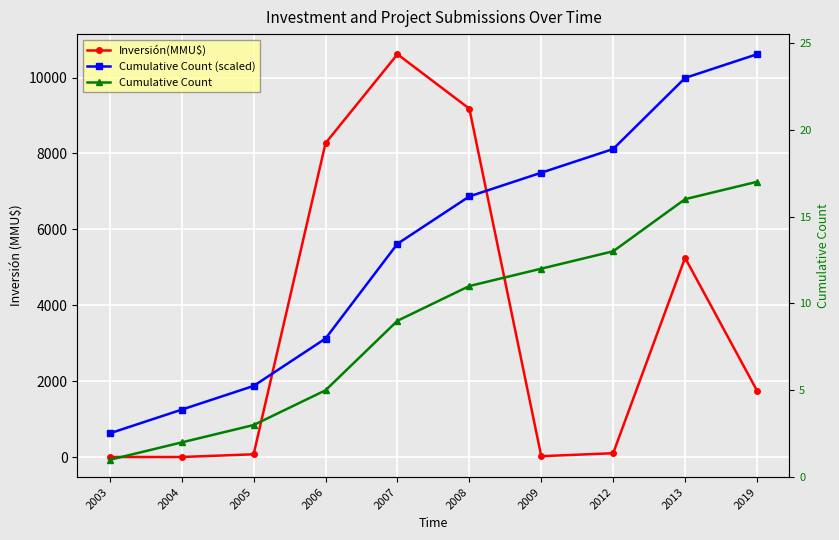

What is the average value of the Cumulative Count (scaled) series?

5557.8